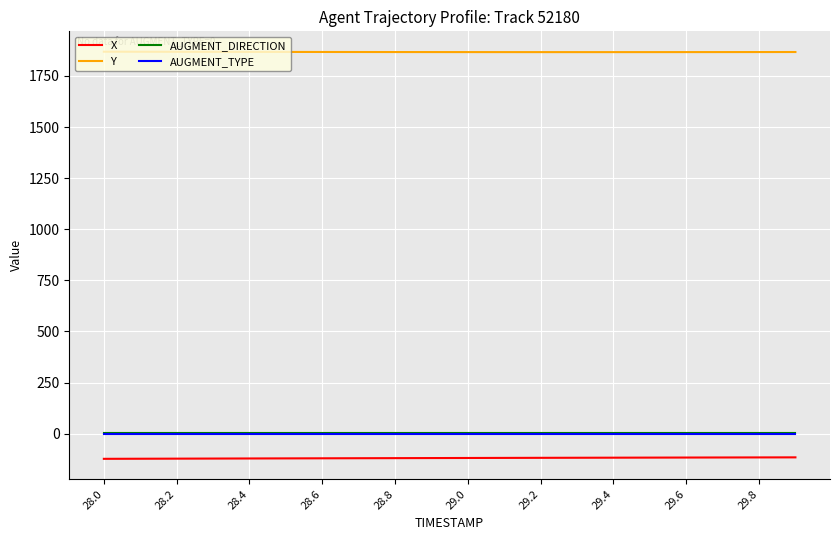

True or false: Y and AUGMENT_DIRECTION intersect in this chart.

False